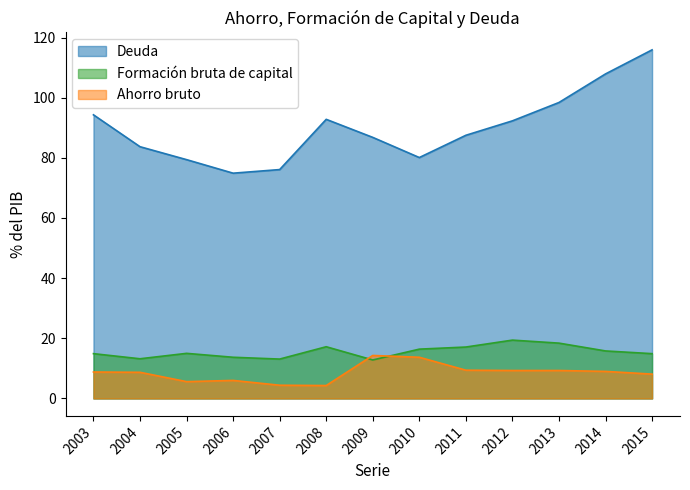

What is the average value of the Deuda series?

90.0